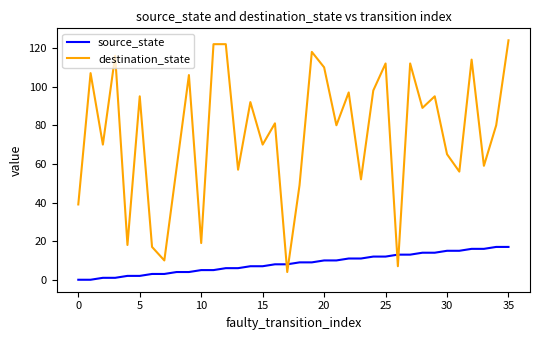

Which series has the largest range (max minus min)?

destination_state